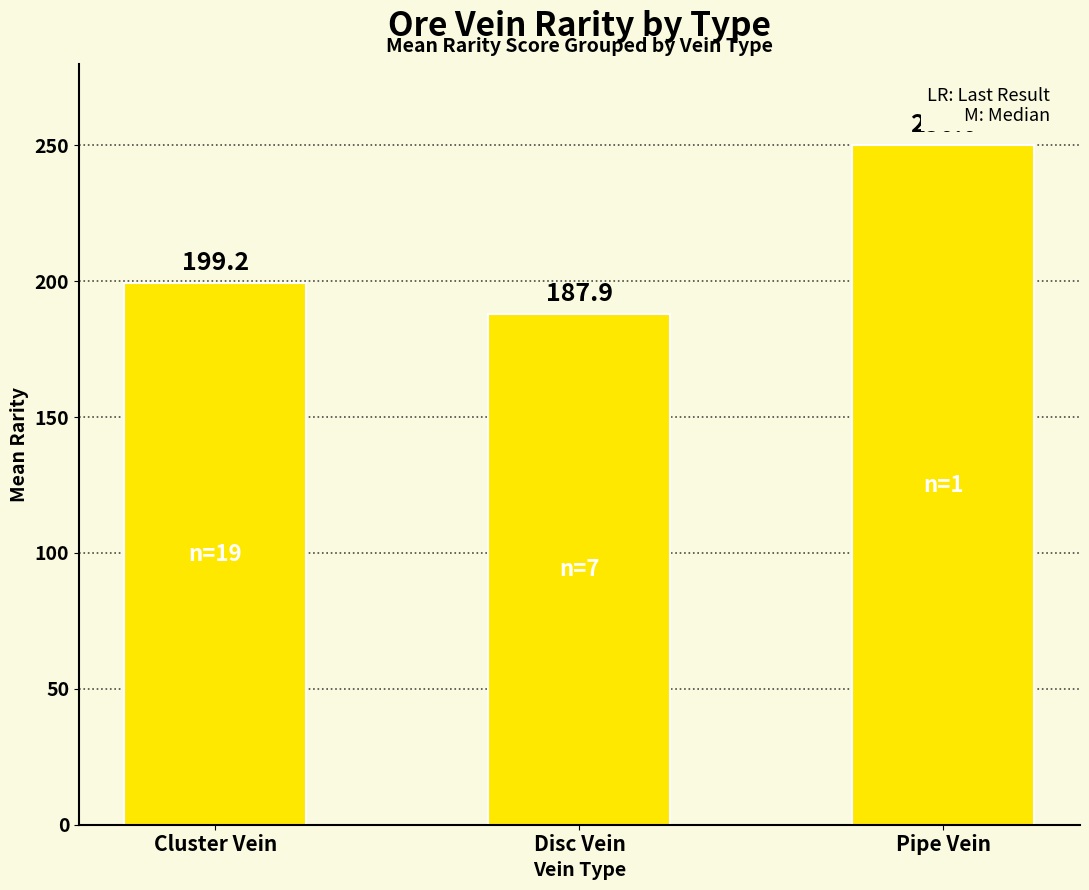

List the labels in order of value, largest first.

Pipe Vein, Cluster Vein, Disc Vein